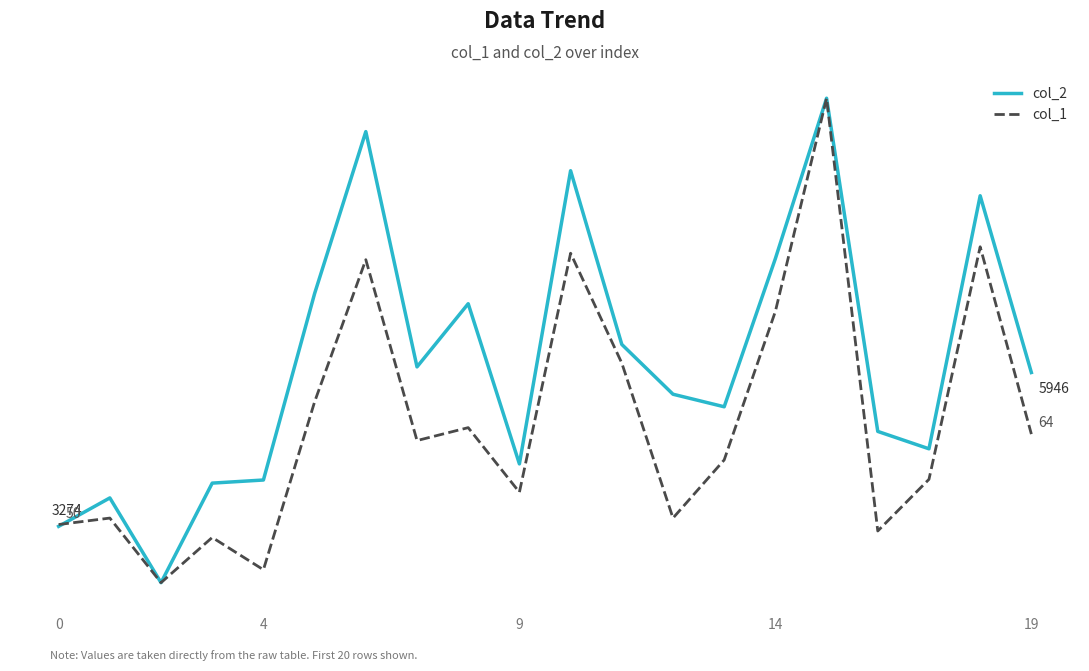

Which series has the largest total across all categories?

col_2